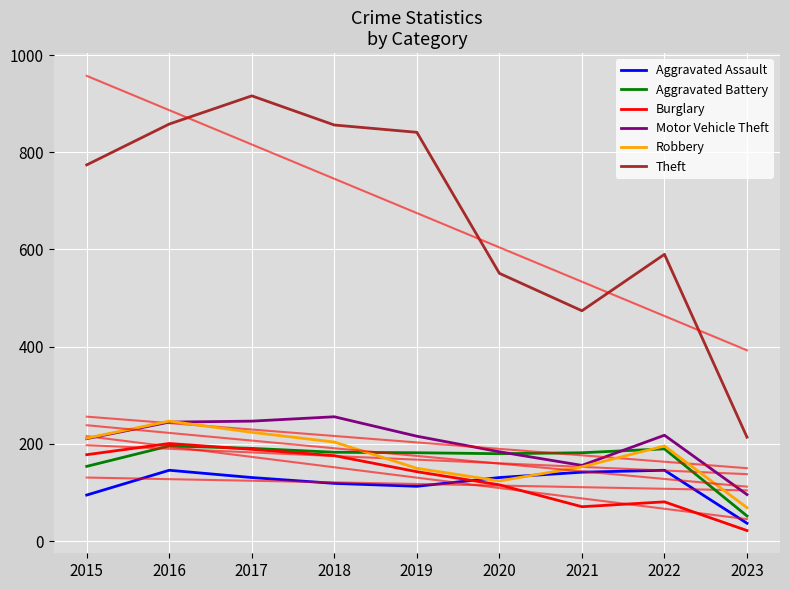

The value of Motor Vehicle Theft at 2022 is 76. True or false?

False